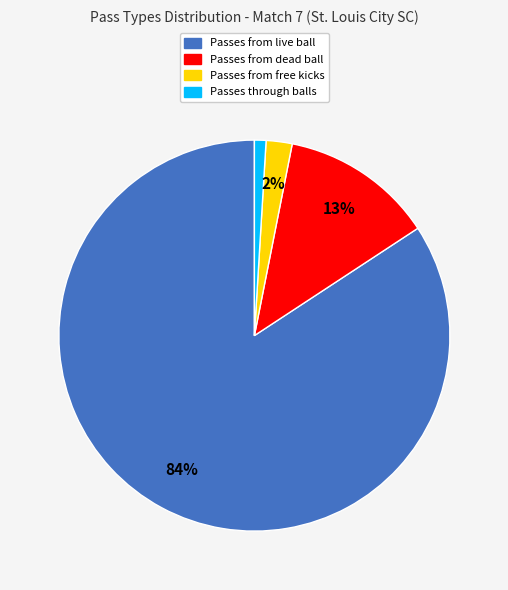

To the nearest percent, what is the difference between the largest and smallest slice percentages?

83%